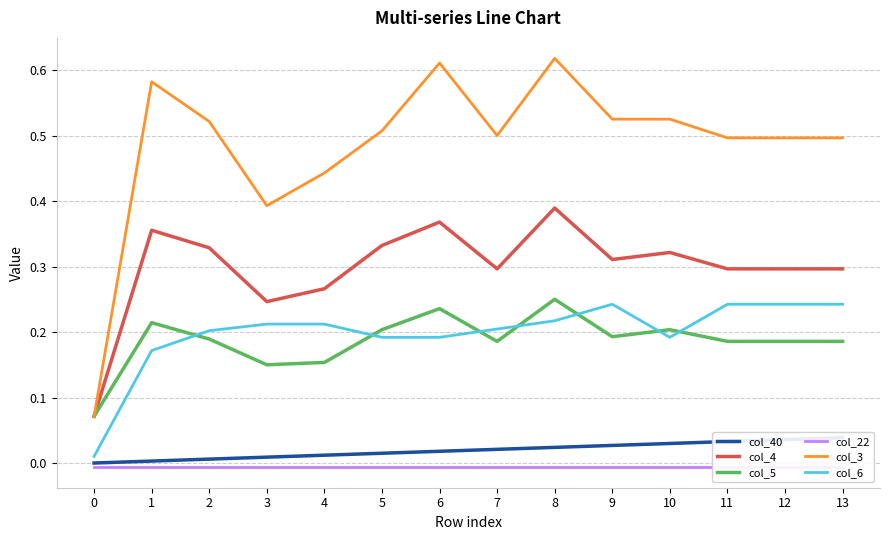

Reading right to left, transcribe all the data shown in this chart.

col_40: 0.0	0.0	0.0	0.0	0.0	0.0	0.0	0.0	0.0	0.0	0.0	0.0	0.0	0.0
col_4: 0.3	0.3	0.3	0.3	0.3	0.4	0.3	0.4	0.3	0.3	0.2	0.3	0.4	0.1
col_5: 0.2	0.2	0.2	0.2	0.2	0.2	0.2	0.2	0.2	0.2	0.1	0.2	0.2	0.1
col_22: -0.0	-0.0	-0.0	-0.0	-0.0	-0.0	-0.0	-0.0	-0.0	-0.0	-0.0	-0.0	-0.0	-0.0
col_3: 0.5	0.5	0.5	0.5	0.5	0.6	0.5	0.6	0.5	0.4	0.4	0.5	0.6	0.1
col_6: 0.2	0.2	0.2	0.2	0.2	0.2	0.2	0.2	0.2	0.2	0.2	0.2	0.2	0.0